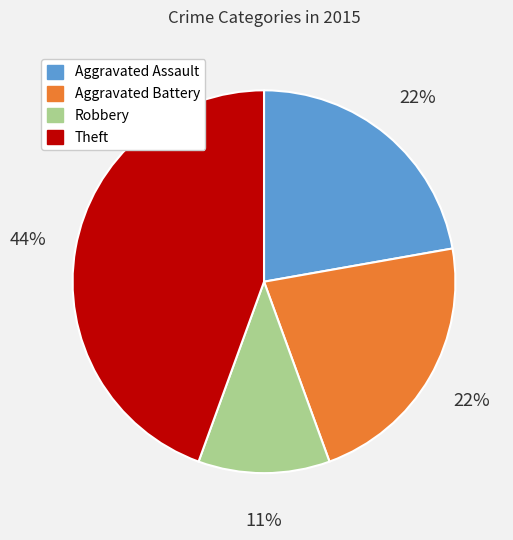

Which category has the smallest portion of the pie?

Robbery